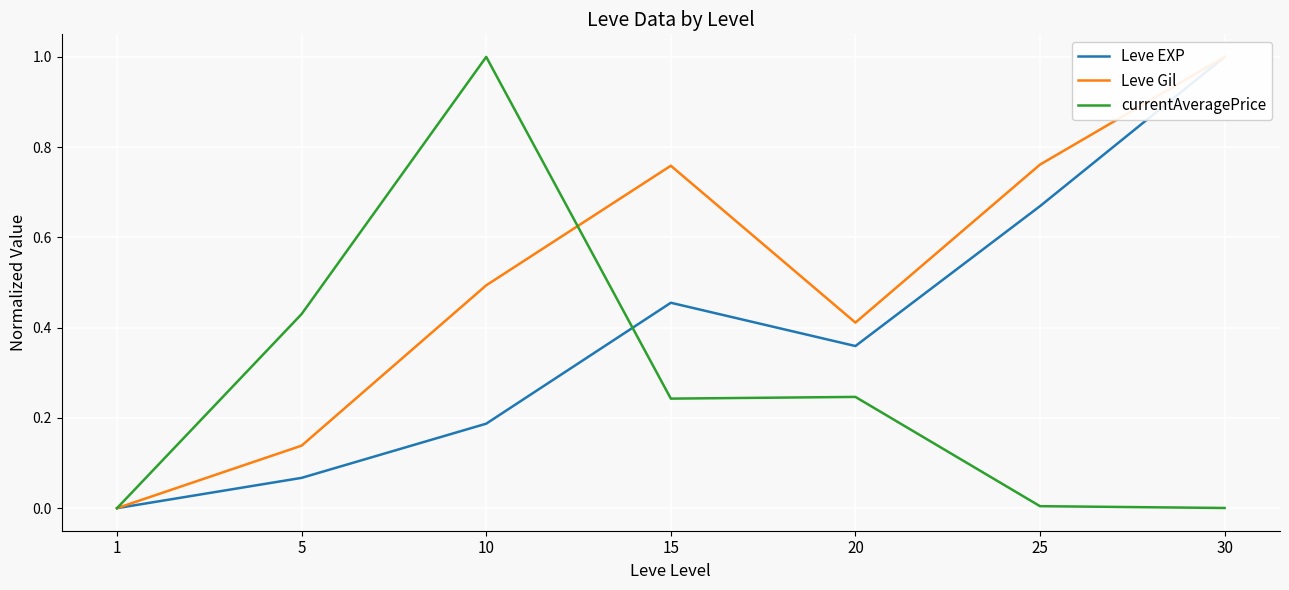

What is the difference between the maximum and minimum values in the Leve EXP series?

1.0